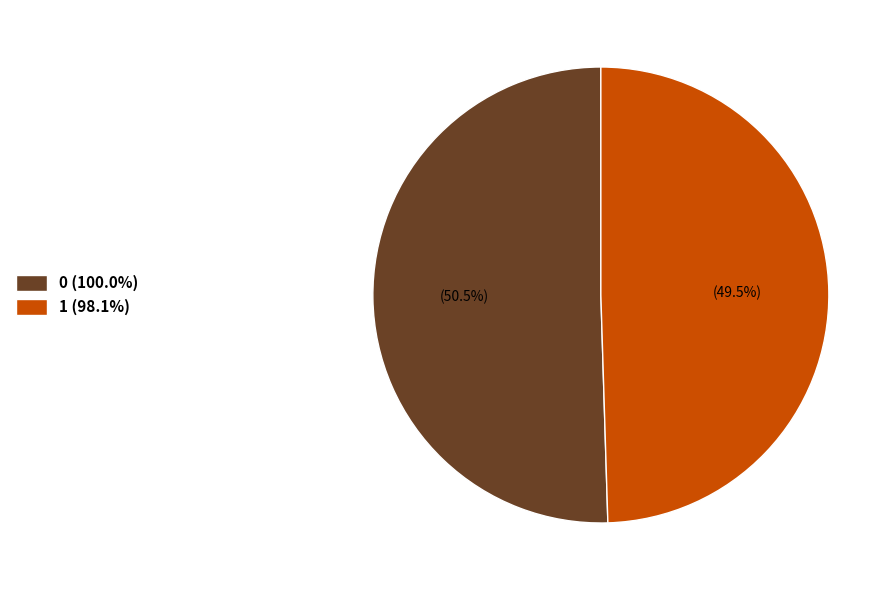

Combined, do 0 (100.0%) and 1 (98.1%) account for over 50%?

Yes